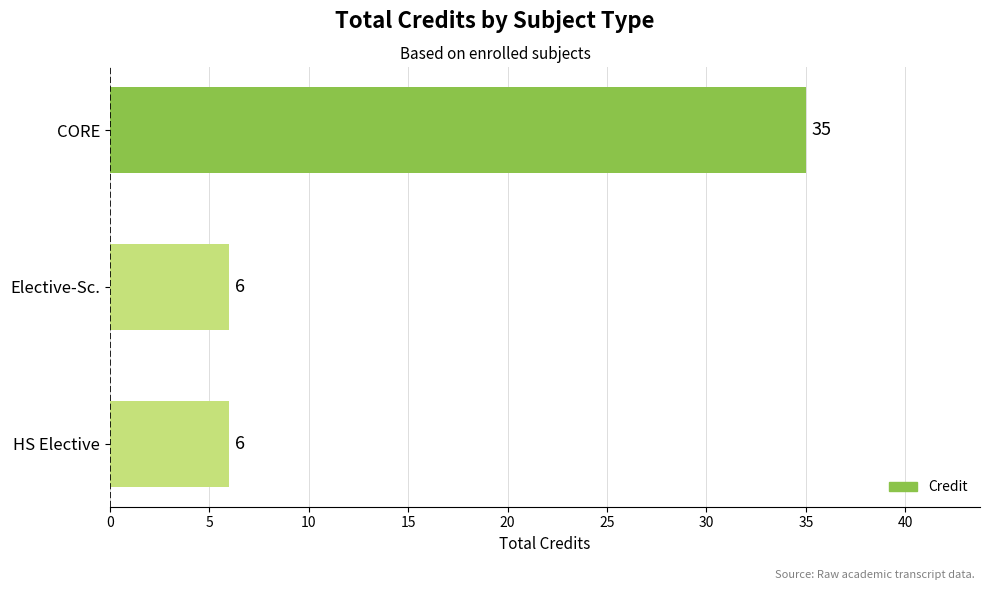

What value does the data have at Elective-Sc., to the nearest 10?

10